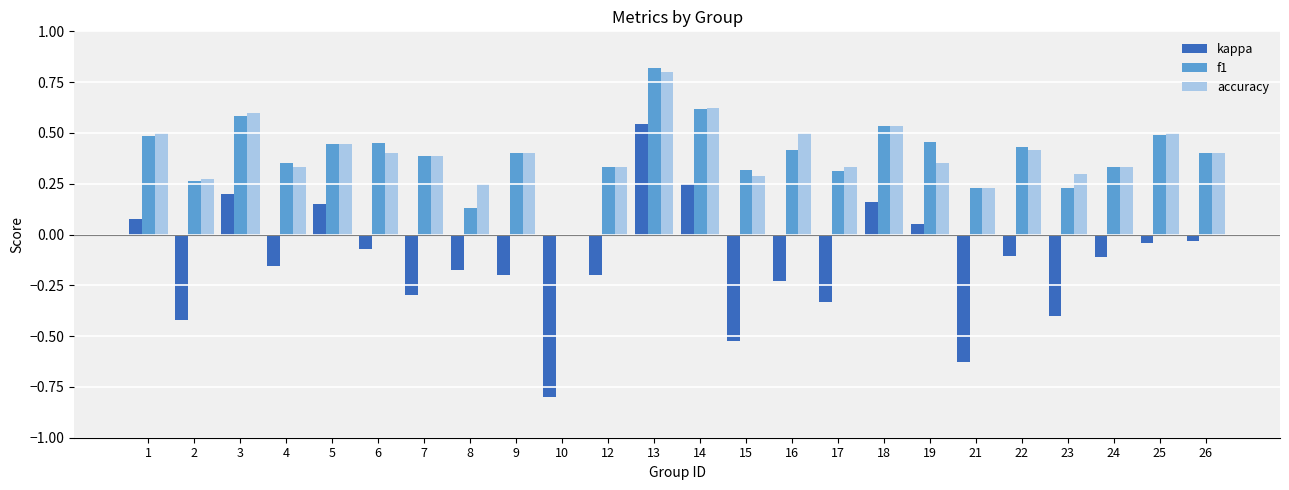

At which label does kappa reach its peak?

13